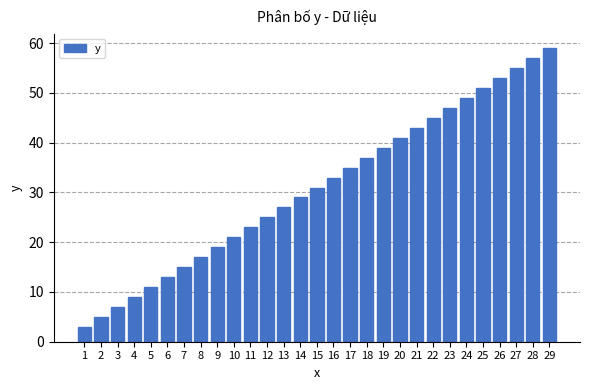

Is it true that the value at 22 is 29?

False